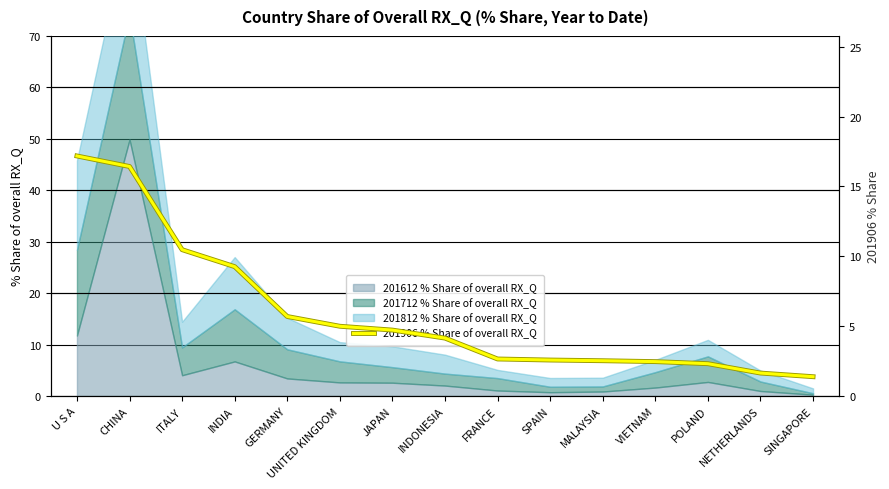

At which label is the value closest to 9?

INDIA